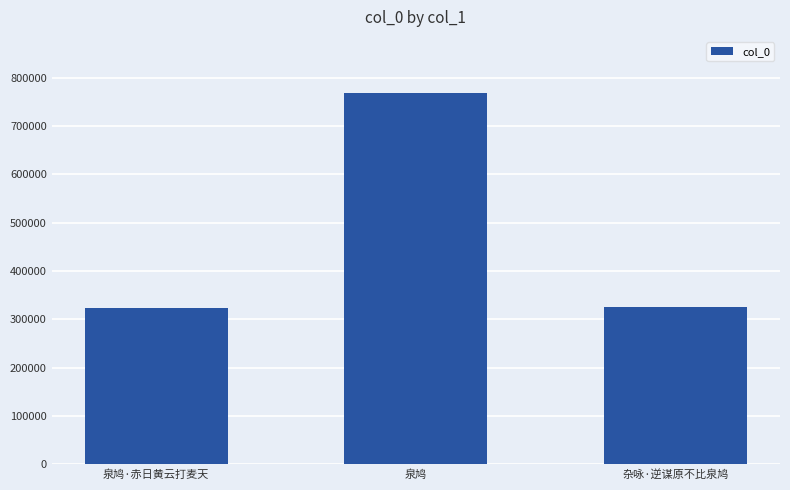

Which category has the highest value across all series?

泉鸠